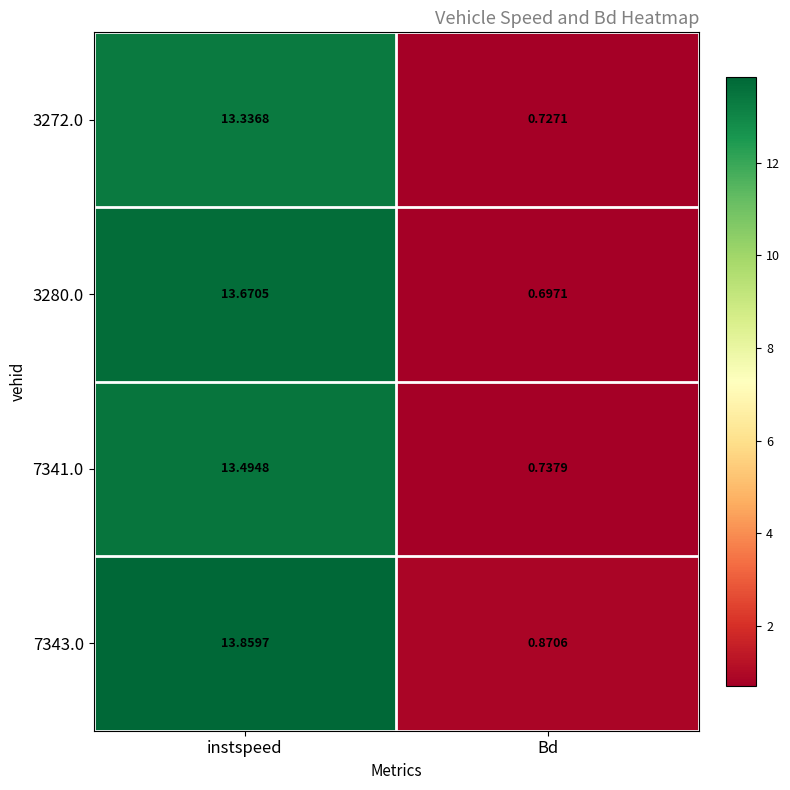

At which category is the sum across all series the highest?

instspeed